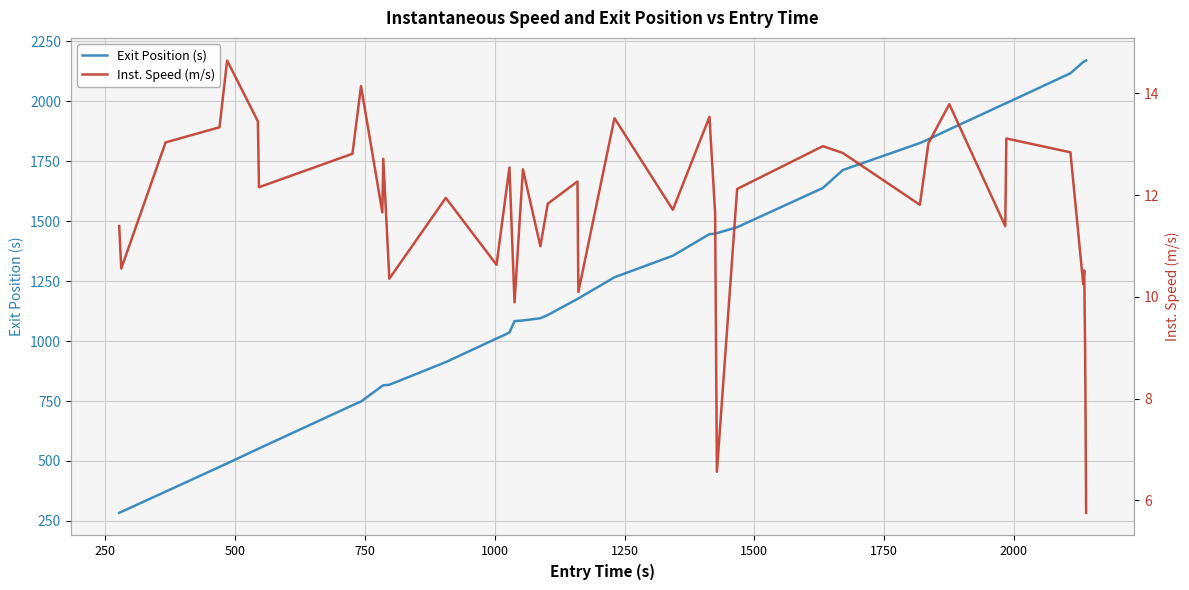

What is the highest value of the Exit Position (s) series?

2169.9